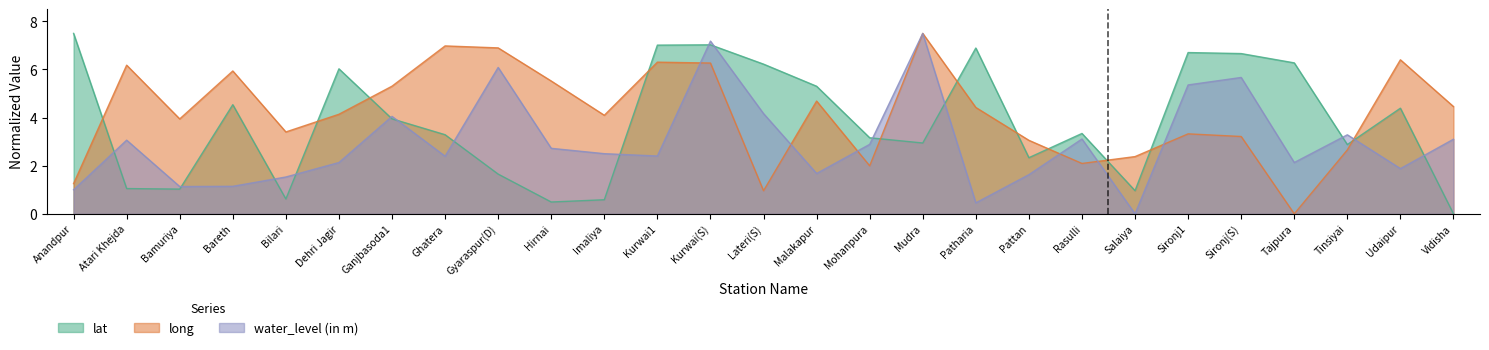

What are all the series names shown in the legend?

lat, long, water_level (in m)